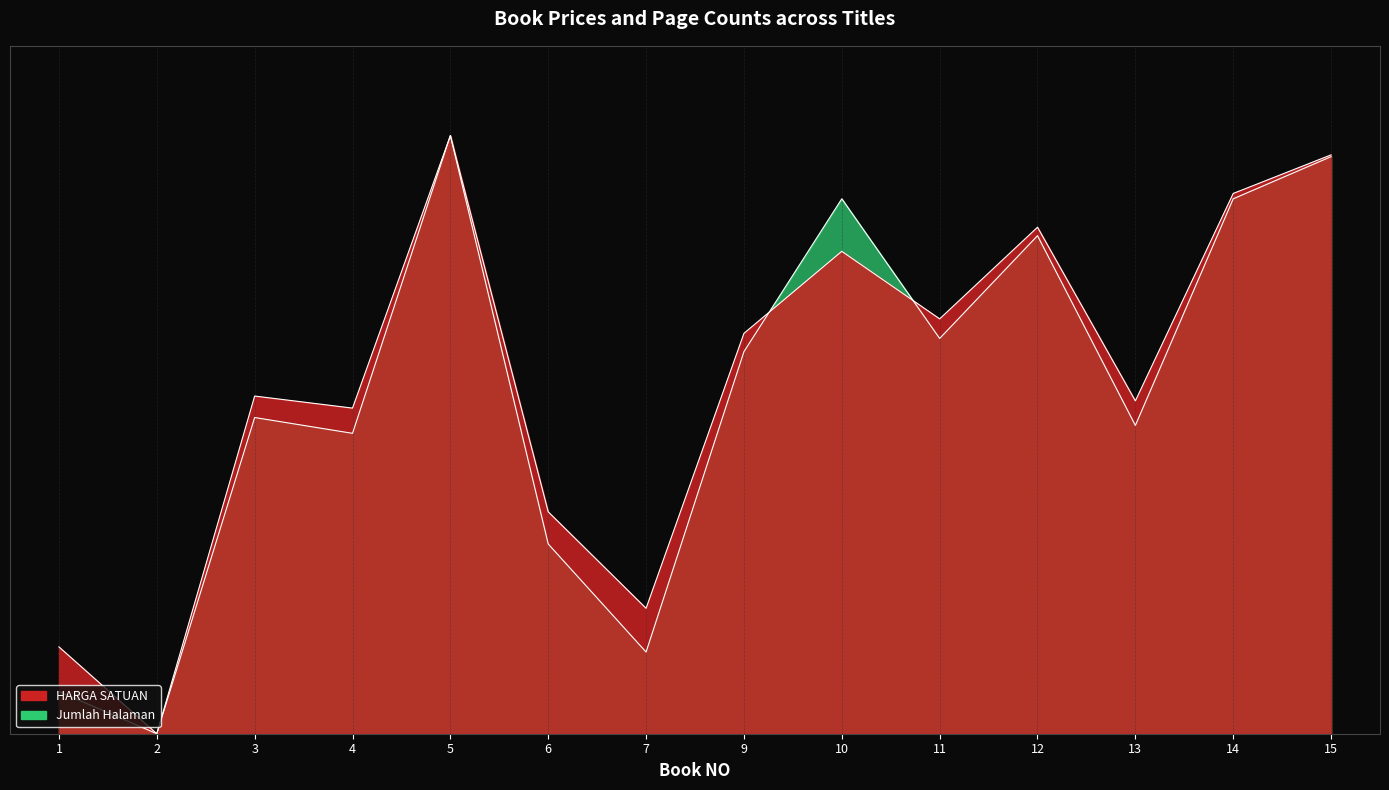

How many times do HARGA SATUAN and Jumlah Halaman cross each other?

2